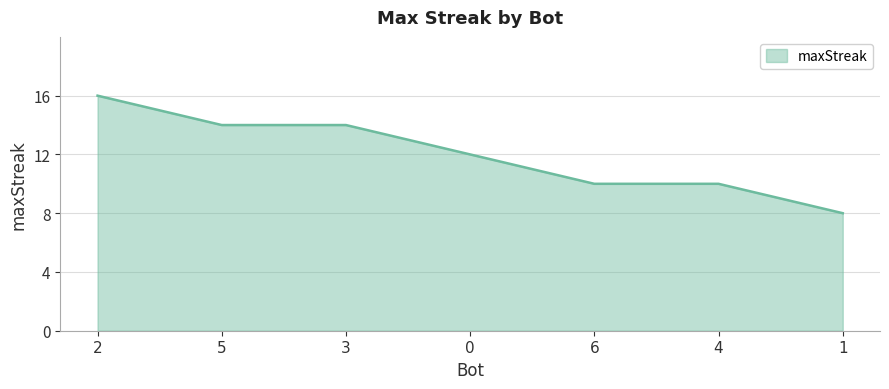

What is the maximum value shown in the chart?

16